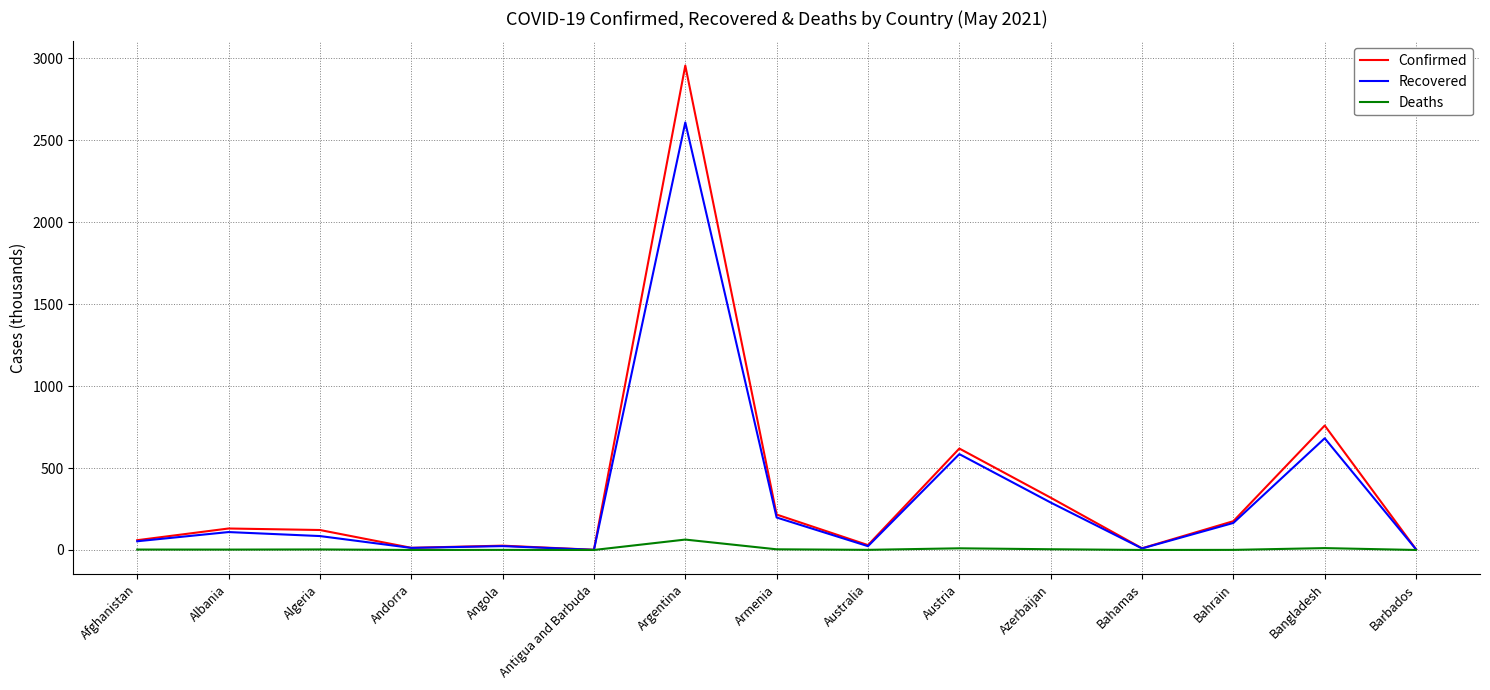

What is the average value of the Confirmed series?

362.8